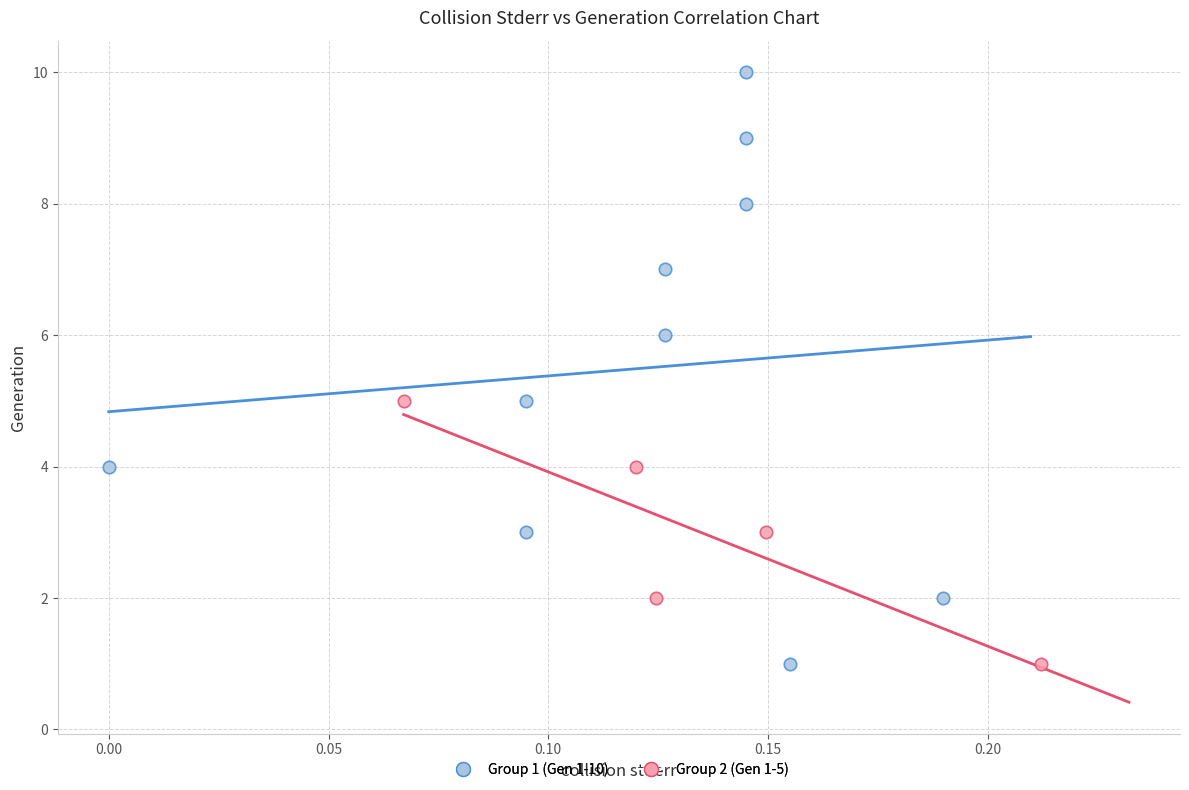

Which series has the widest spread of Y values?

Group 1 (Gen 1-10)